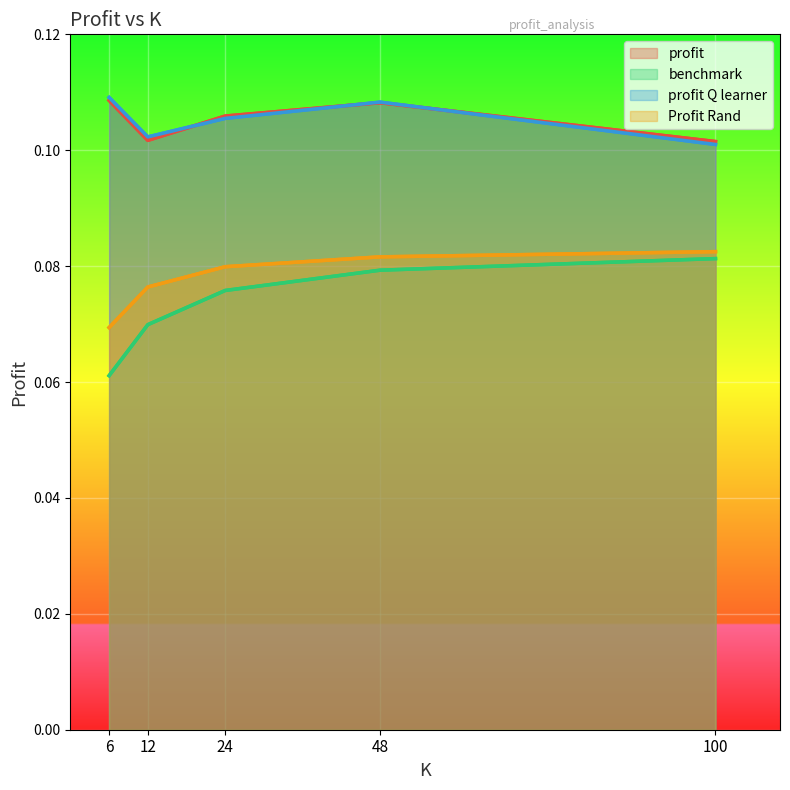

Count the number of data series in this chart.

4